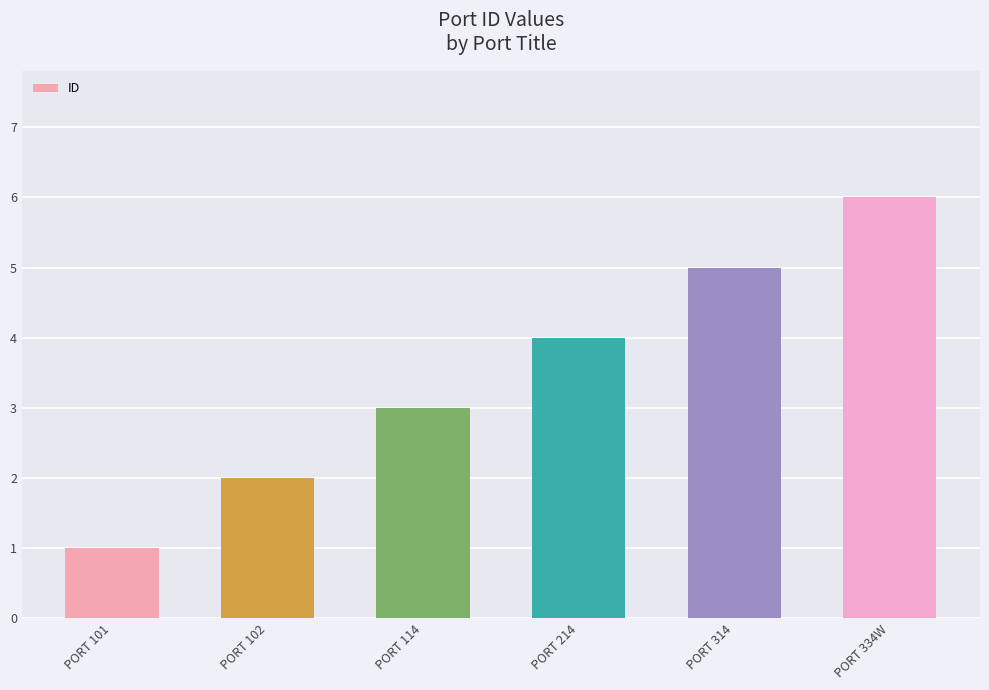

What is the ratio of the value at PORT 214 to the value at PORT 314?

0.8